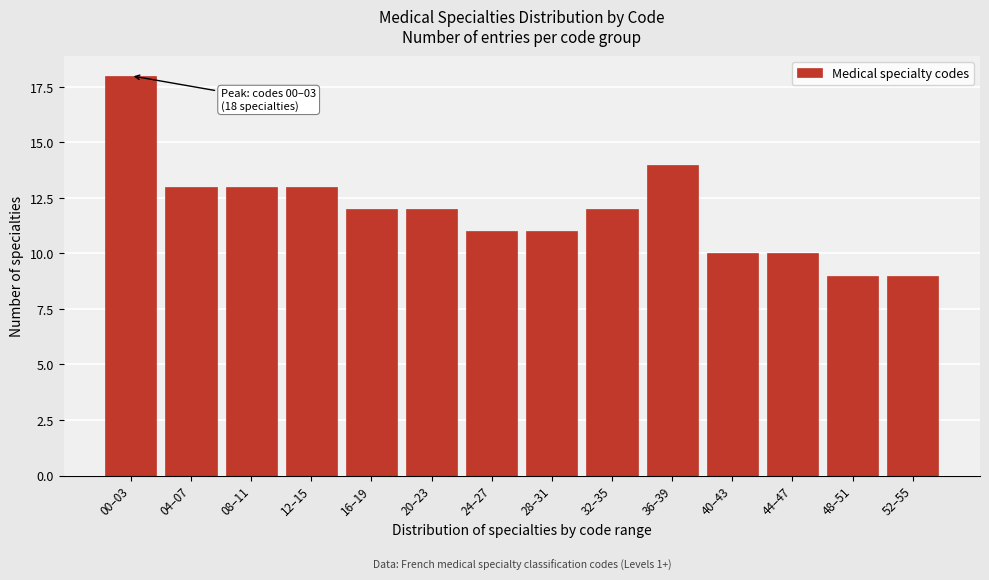

Reading left to right, what are all the values shown in this chart?

00–03=18	04–07=13	08–11=13	12–15=13	16–19=12	20–23=12	24–27=11	28–31=11	32–35=12	36–39=14	40–43=10	44–47=10	48–51=9	52–55=9